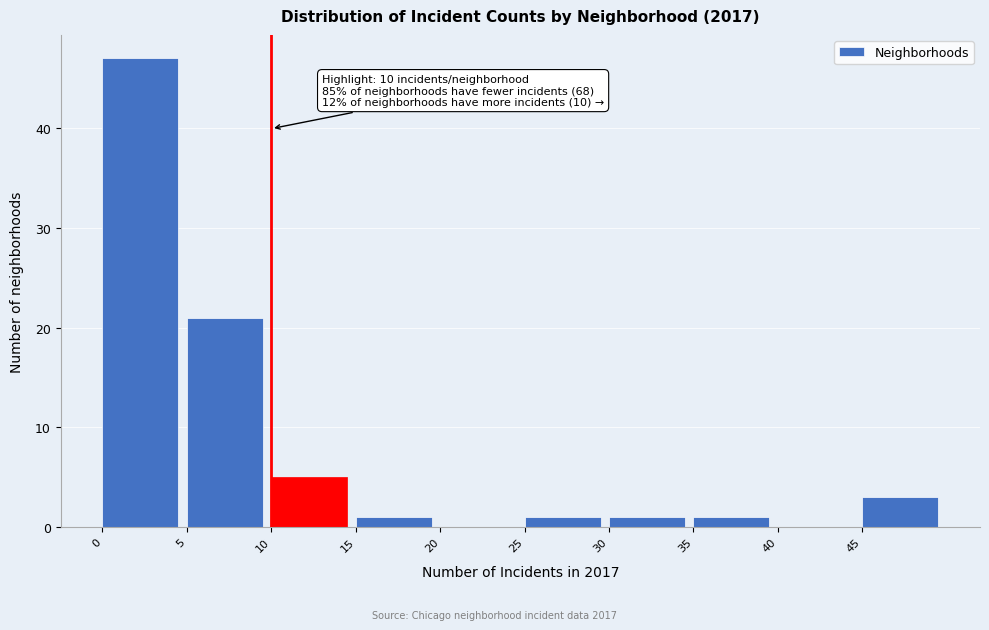

Which range on the x-axis has the tallest bar?

0 to 5